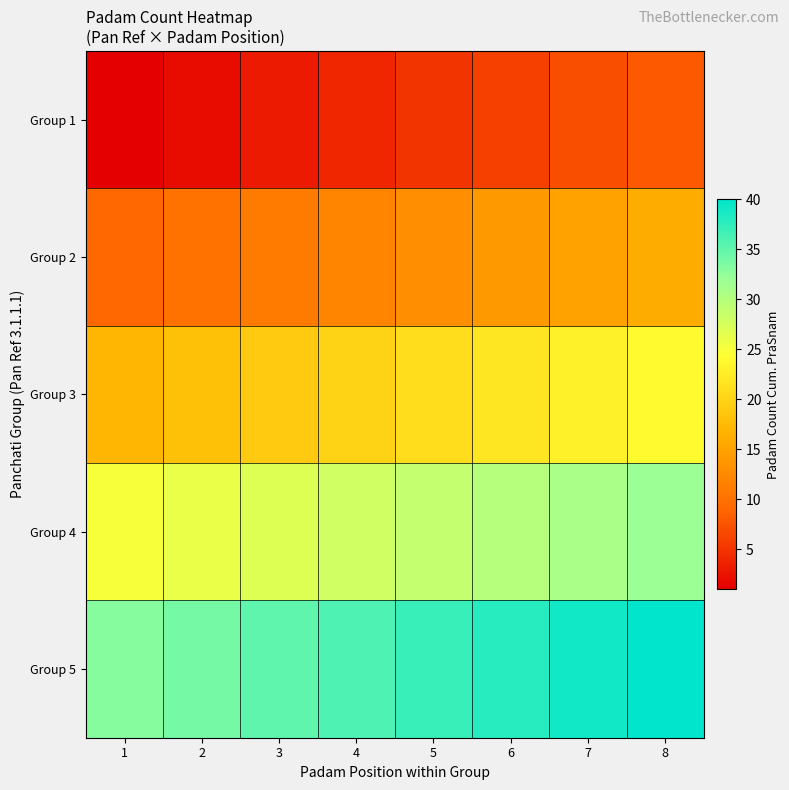

Reading right to left, extract all data points from this chart.

Group 1: 8=8	7=7	6=6	5=5	4=4	3=3	2=2	1=1
Group 2: 8=16	7=15	6=14	5=13	4=12	3=11	2=10	1=9
Group 3: 8=24	7=23	6=22	5=21	4=20	3=19	2=18	1=17
Group 4: 8=32	7=31	6=30	5=29	4=28	3=27	2=26	1=25
Group 5: 8=40	7=39	6=38	5=37	4=36	3=35	2=34	1=33